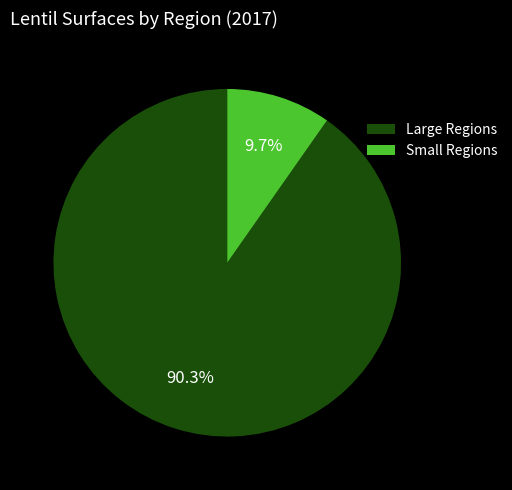

Count the number of slices in the pie.

2